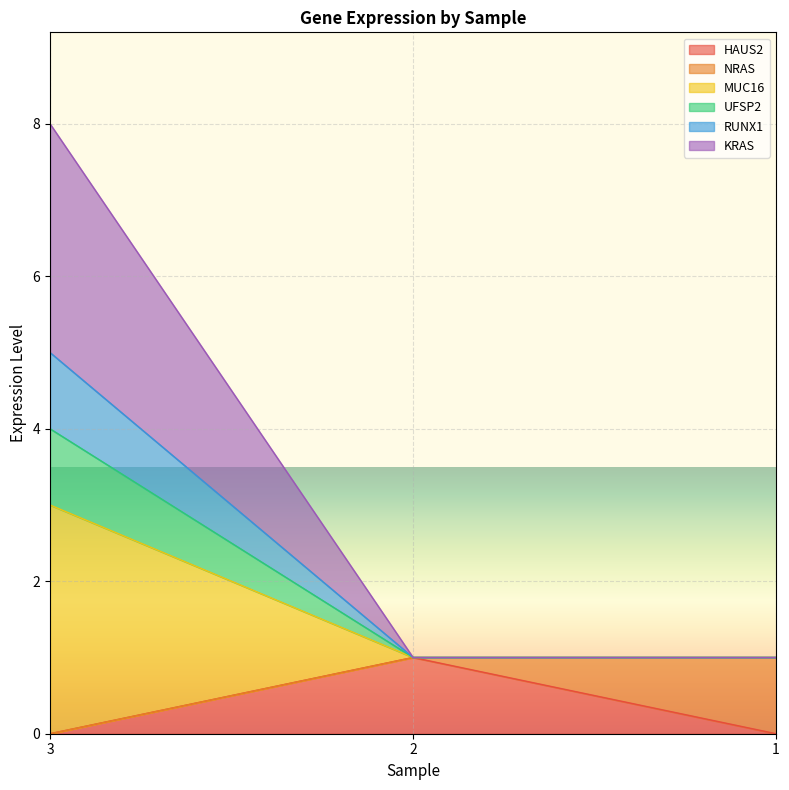

What is the sum of the UFSP2 values at 2 and 1?

2